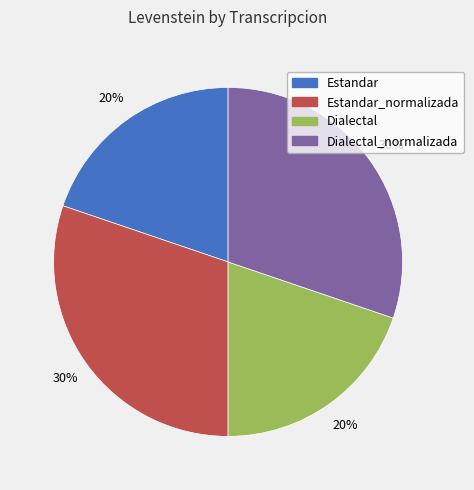

To the nearest percent, what is the average slice percentage?

25%